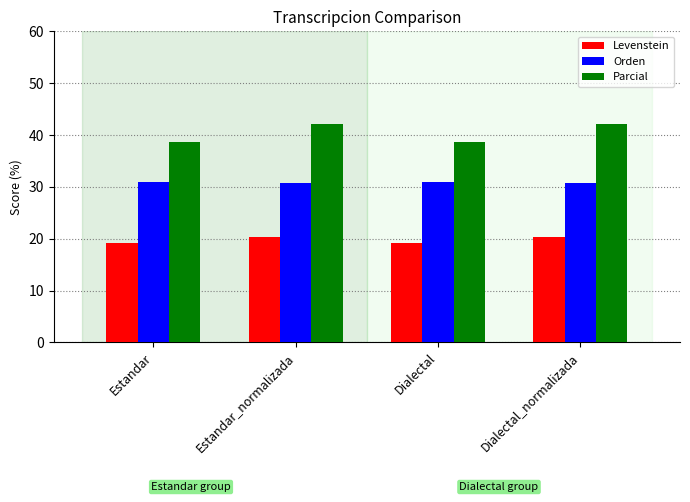

Reading left to right, list all the values displayed in this chart.

Levenstein: Estandar=19.1	Estandar_normalizada=20.3	Dialectal=19.1	Dialectal_normalizada=20.3
Orden: Estandar=31.0	Estandar_normalizada=30.7	Dialectal=31.0	Dialectal_normalizada=30.7
Parcial: Estandar=38.7	Estandar_normalizada=42.1	Dialectal=38.7	Dialectal_normalizada=42.1